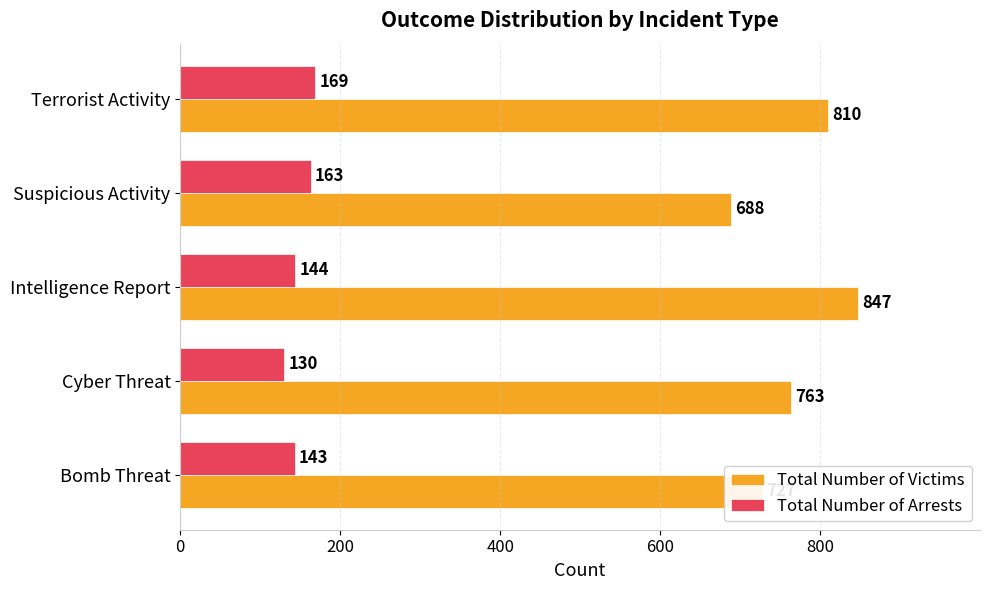

What is the difference between the maximum and minimum values in the Total Number of Victims series?

159